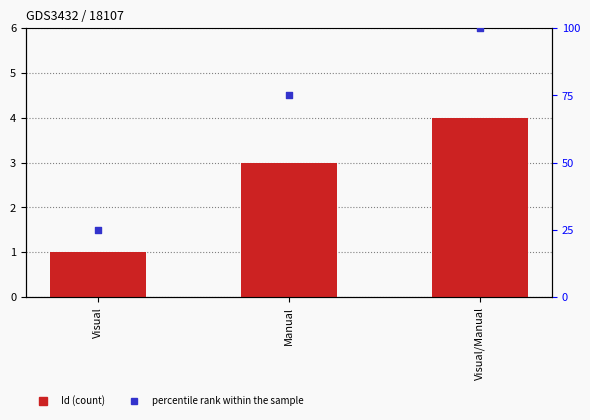

At which category is the sum across all series the highest?

Visual/Manual